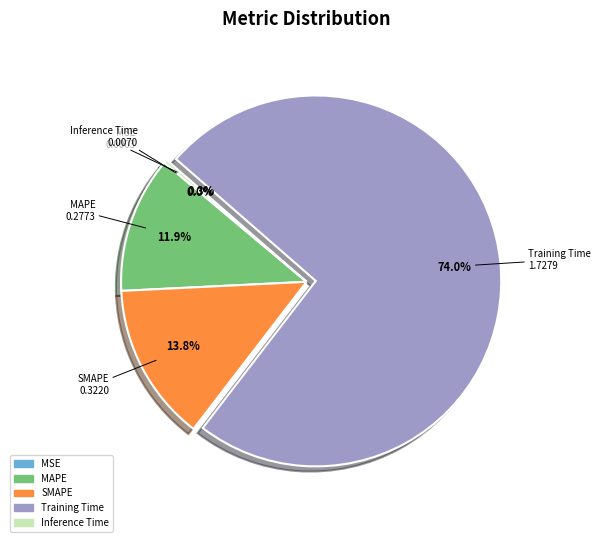

Which slice is the largest?

Training Time